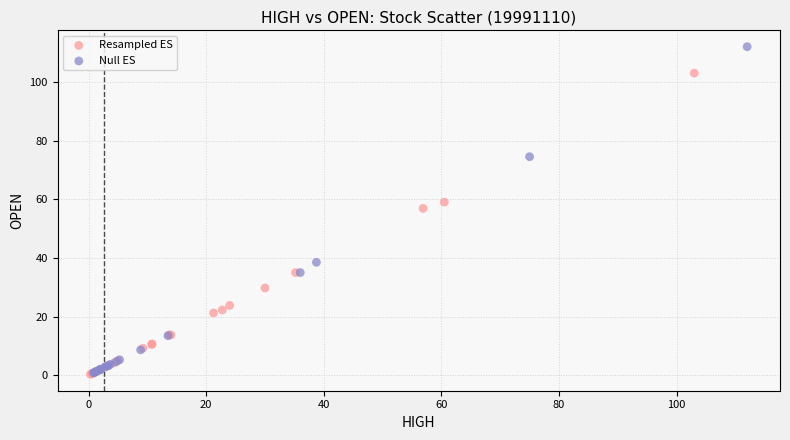

Which series has the largest Y range (max minus min)?

Null ES